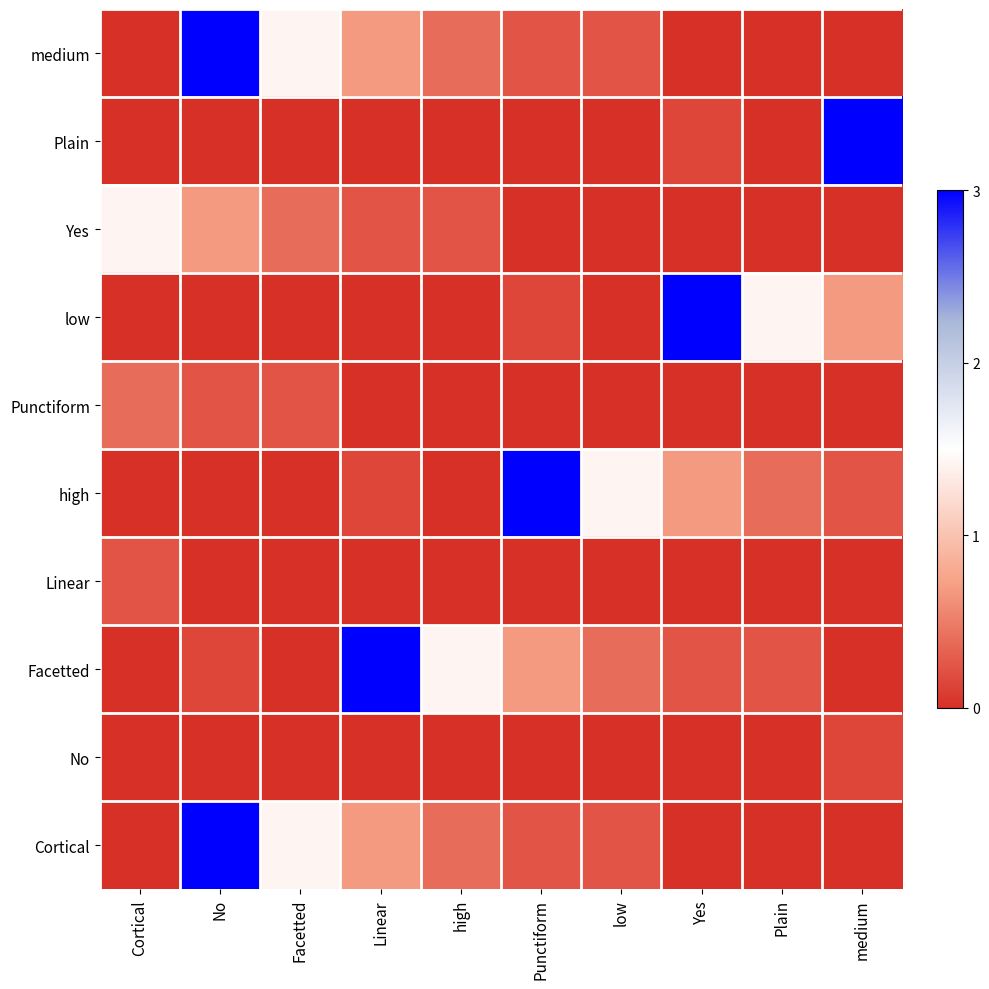

What is the total value across all series at Cortical?

2.0